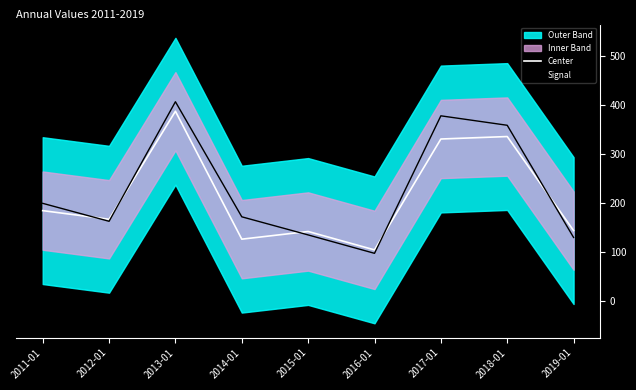

Rank the series by their average value, from lowest to highest.

Center, Signal